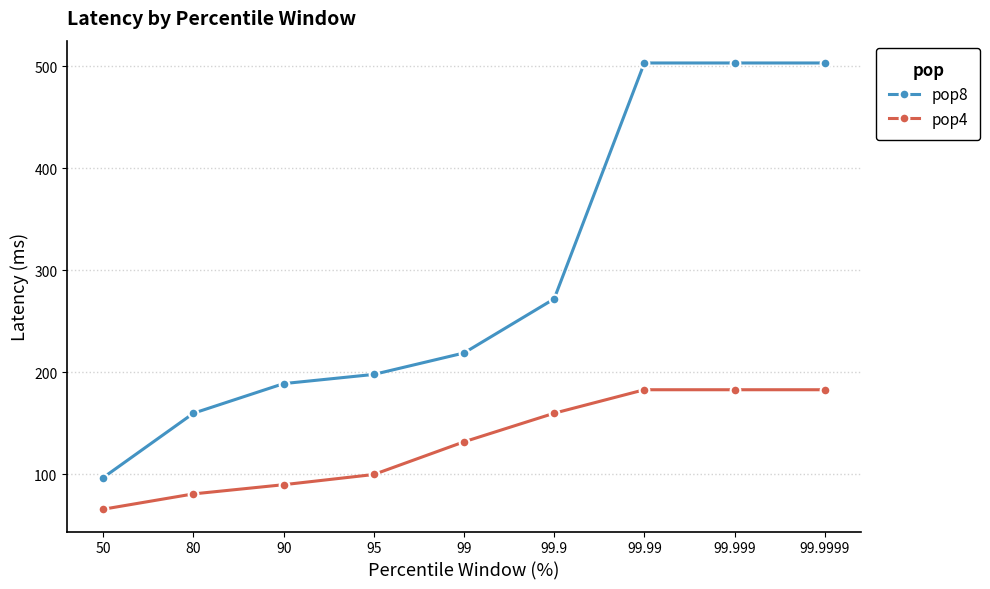

True or false: pop8 has more than 2 points higher than both neighbors.

False